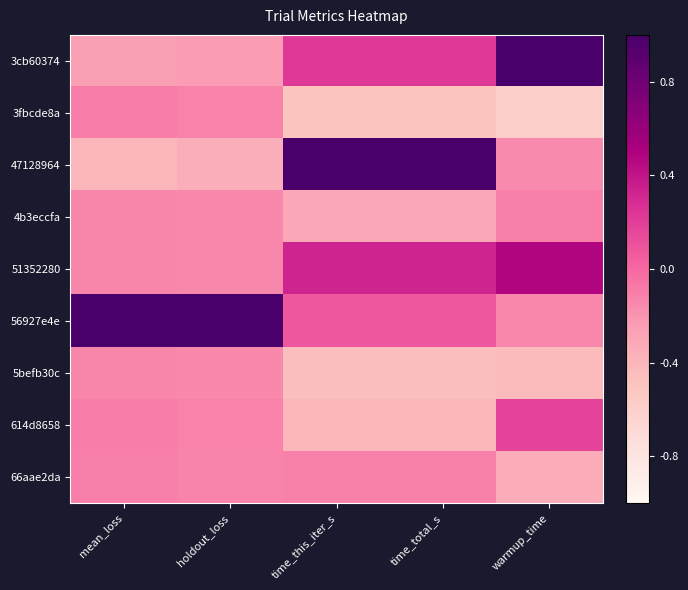

Which series has the widest spread of values?

47128964